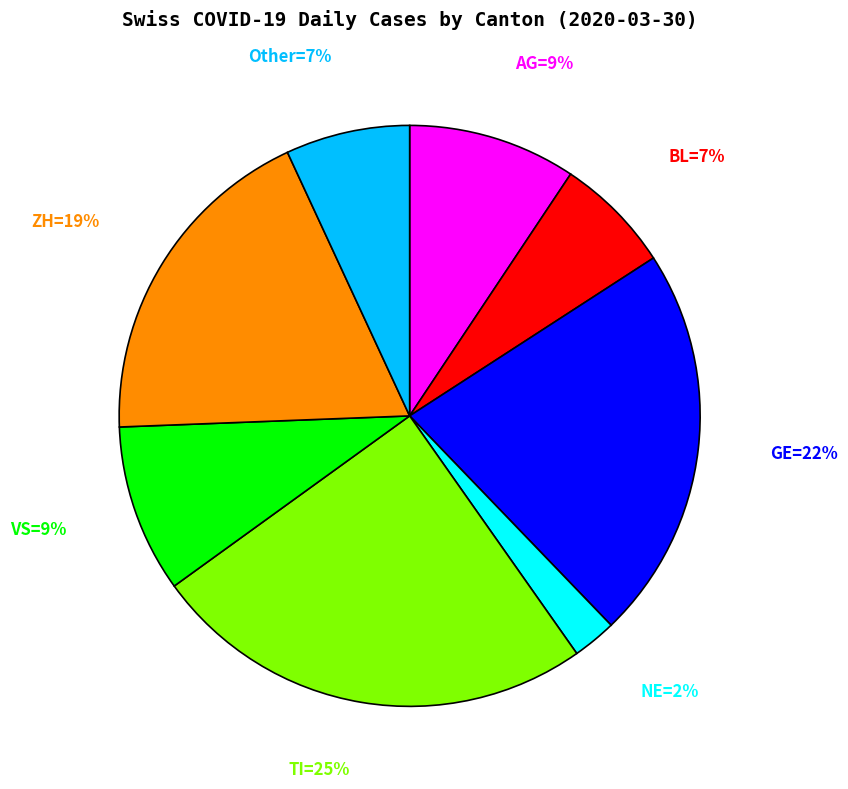

To the nearest percent, what is the average slice percentage?

12%